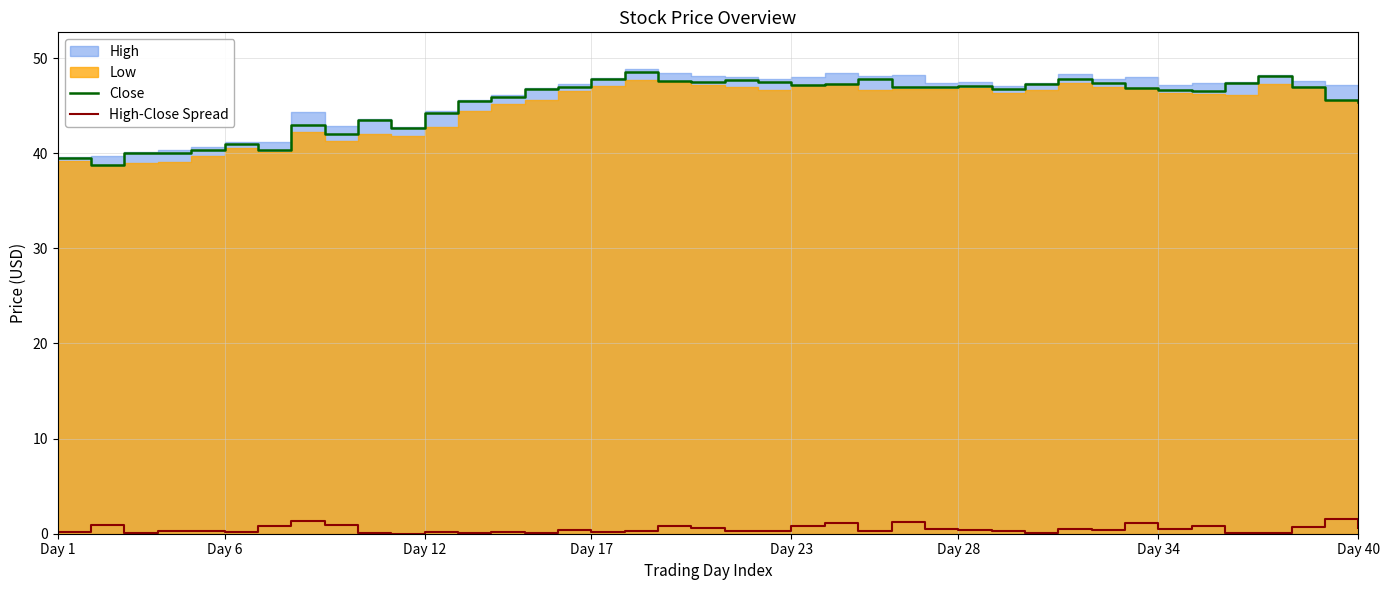

True or false: High-Close Spread and Close cross at least once.

False